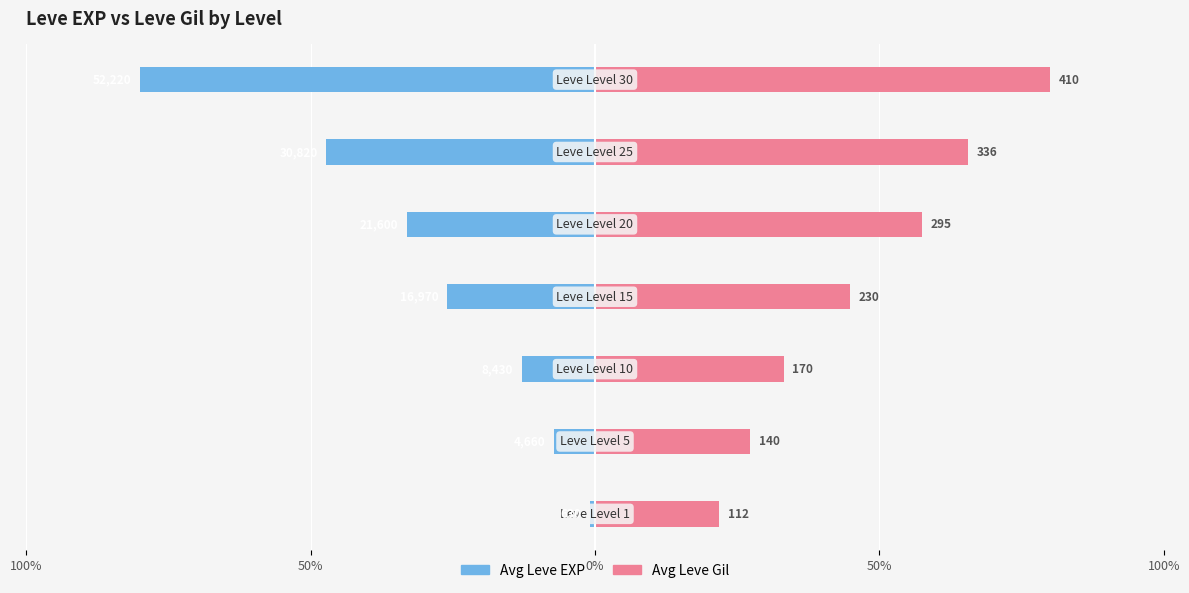

Which series has the largest range (max minus min)?

Avg Leve EXP